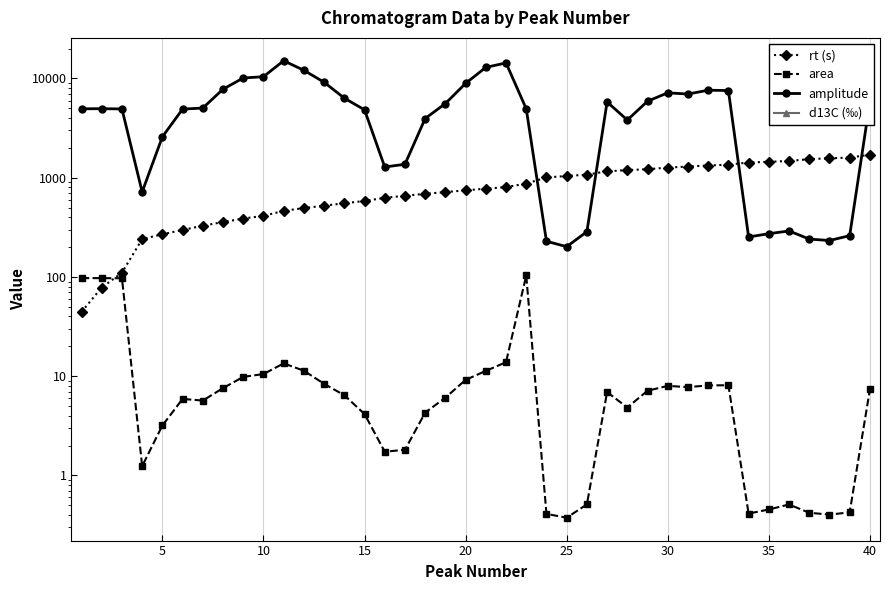

Between 20 and 25, which series saw the biggest shift?

amplitude